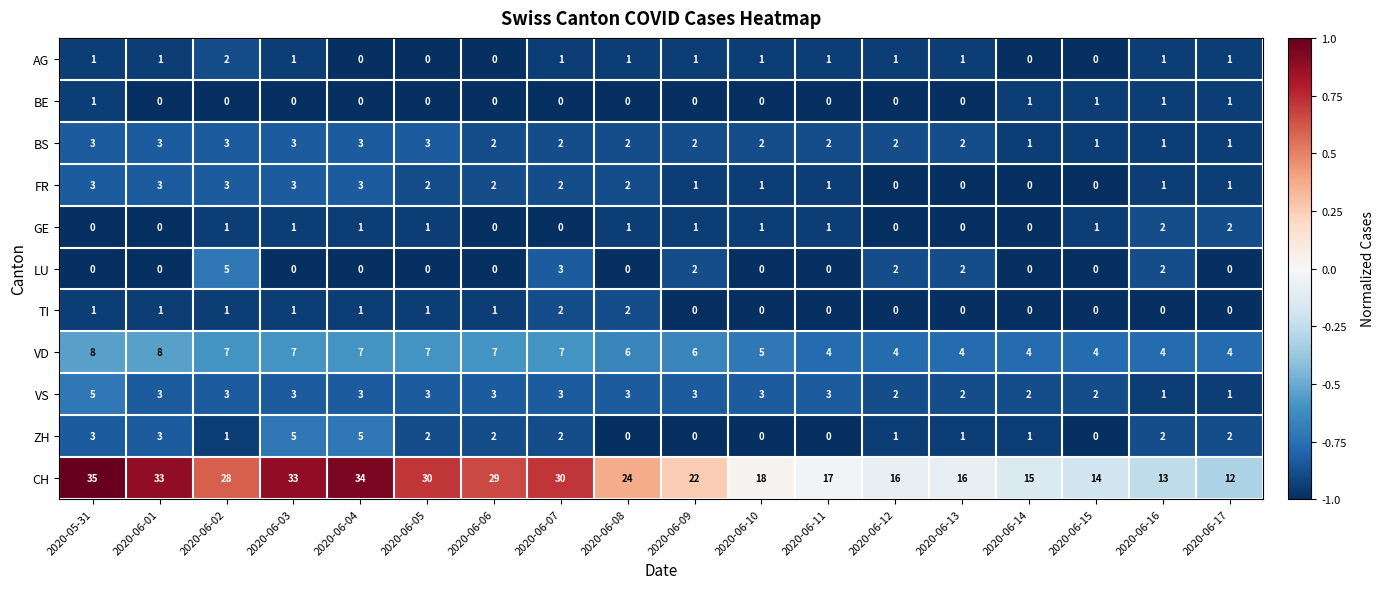

What is the spread (max minus min) of values at 2020-06-08?

24